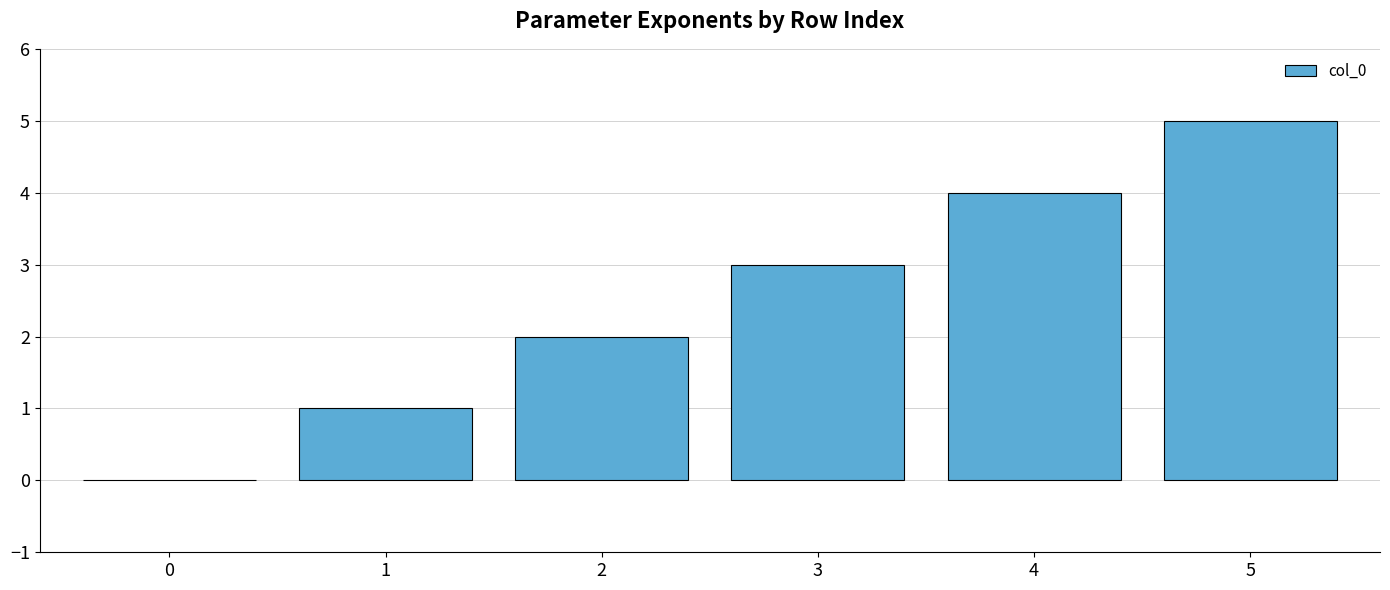

What is the change in value from 1 to 5?

+4